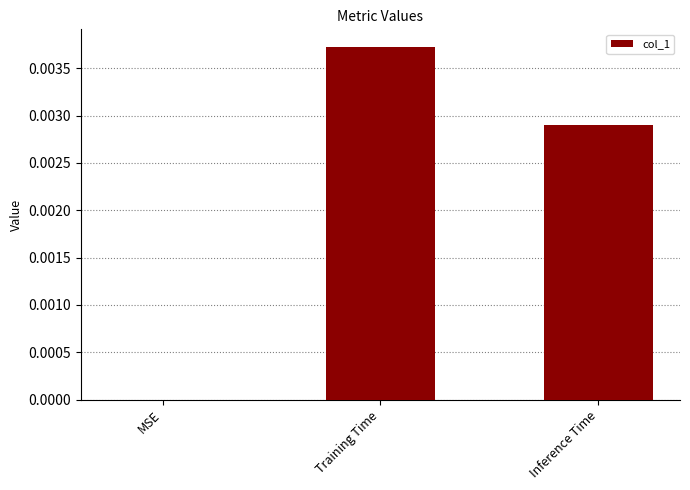

Count the values in the range 0 to 1.

3